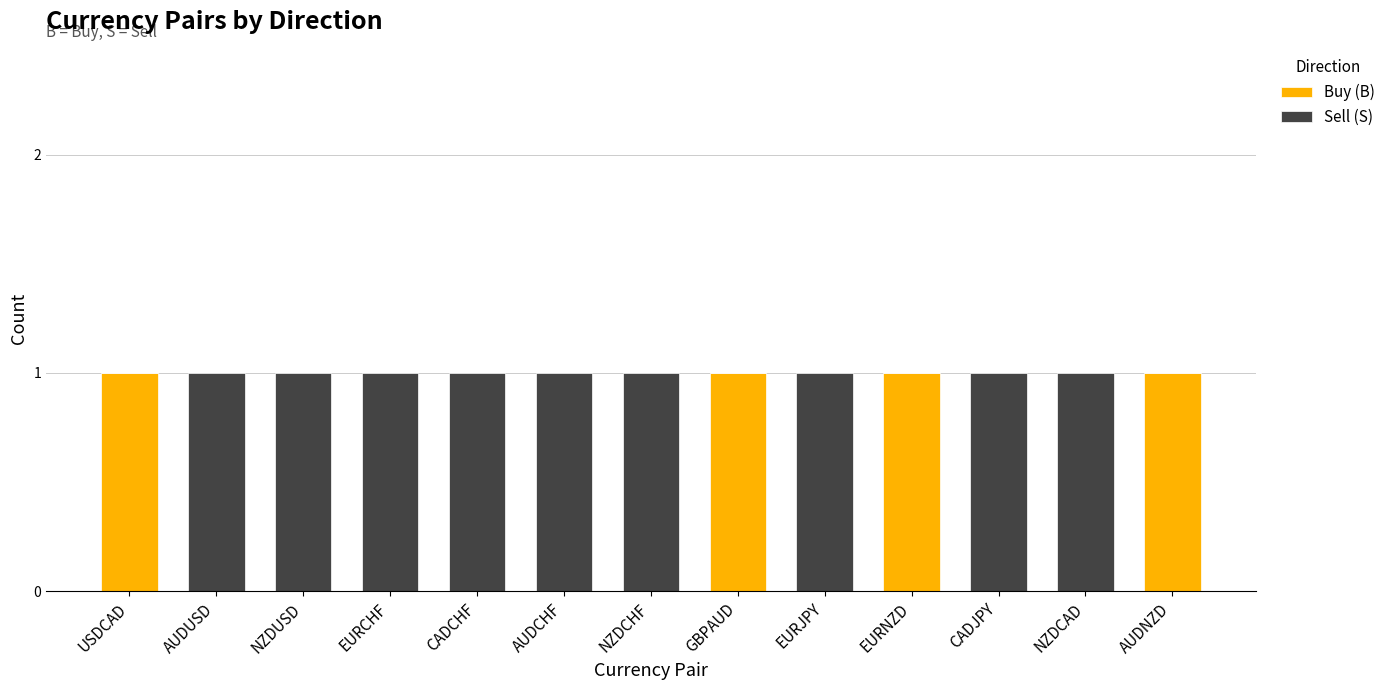

True or false: Buy (B) has a value of 1 at GBPAUD.

True